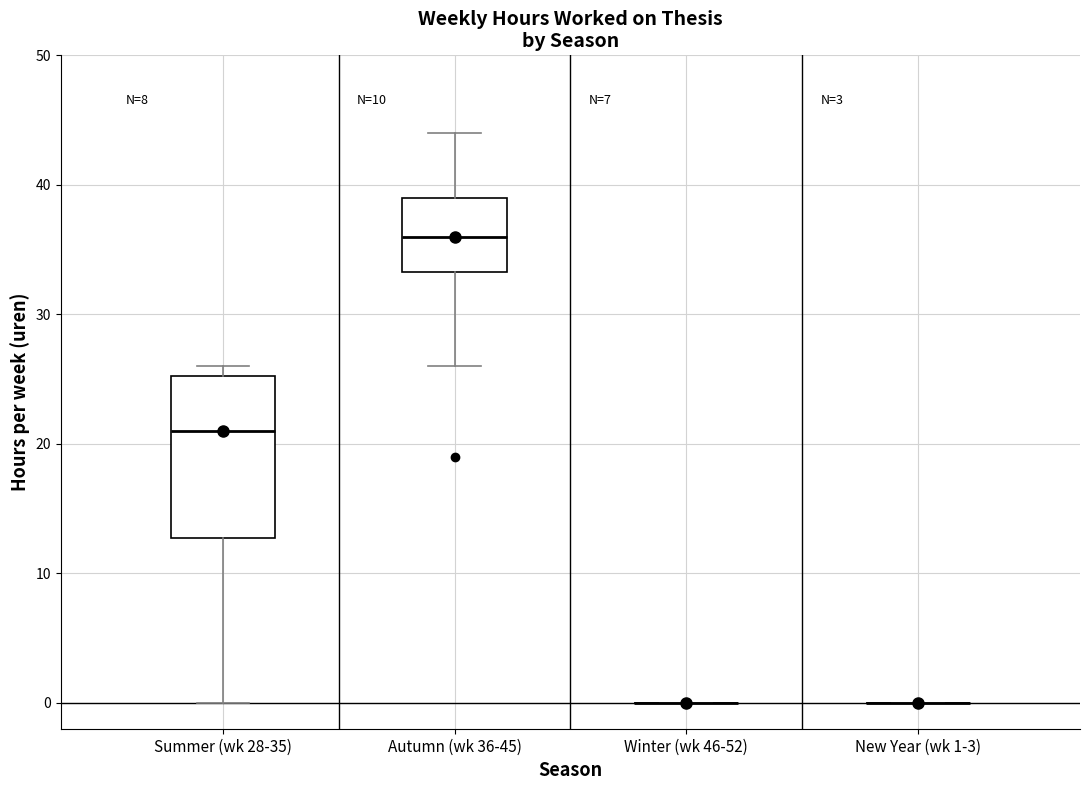

Reading left to right, read every box against the y-axis: the position of its median line, the range the box covers, and the ends of its whiskers. The values are not printed on the chart, so give them approximately, as read against the axis.

Summer (wk 28-35): median 21, box 13 to 25, whiskers 0 to 26
Autumn (wk 36-45): median 36, box 33 to 39, whiskers 26 to 44
Winter (wk 46-52): box collapsed to a line at 0, whiskers 0 to 0
New Year (wk 1-3): box collapsed to a line at 0, whiskers 0 to 0